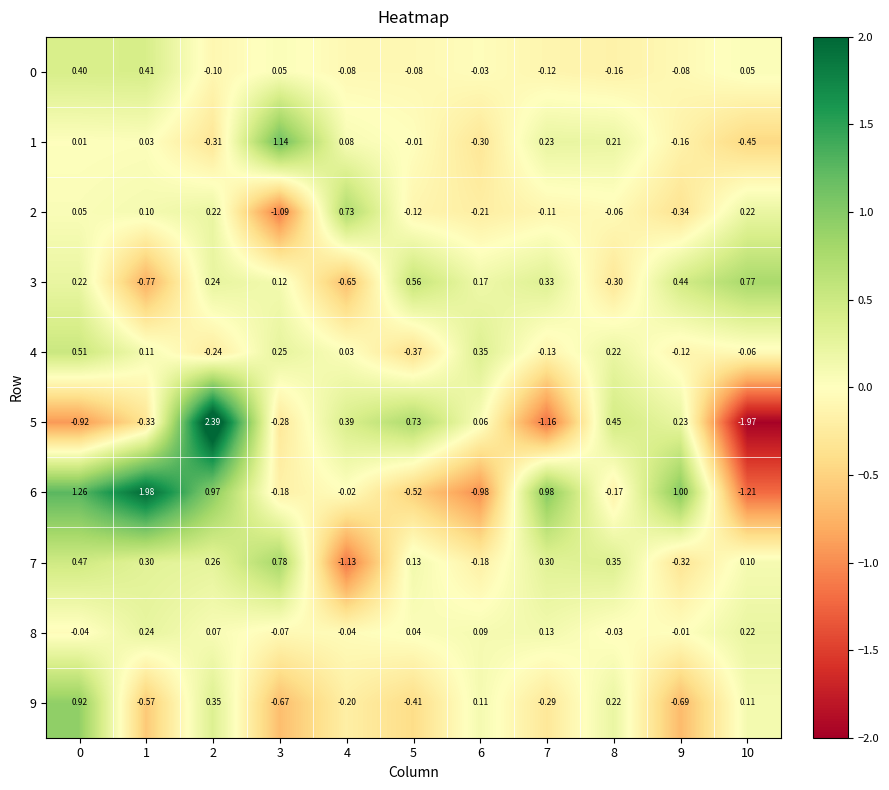

Is the value of 1 at 3 greater than the value of 8 at 0?

Yes